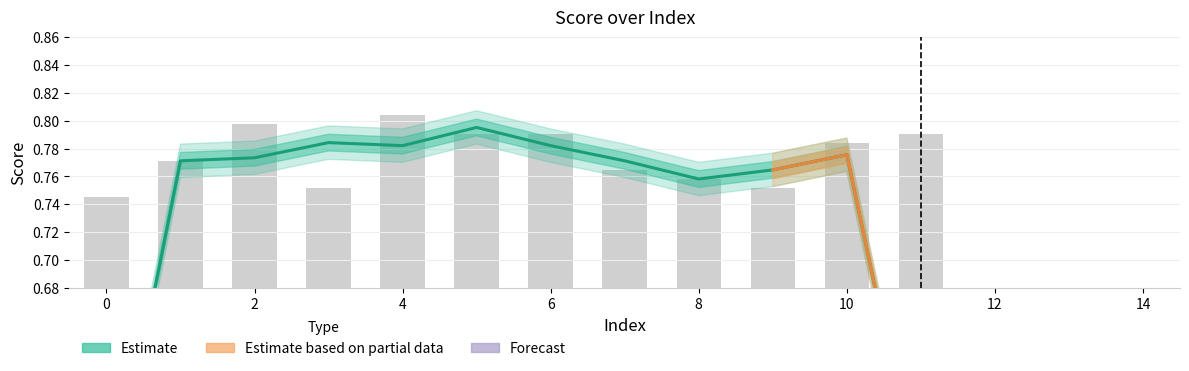

List the labels in order of value, largest first.

4, 2, 5, 6, 11, 10, 1, 7, 8, 3, 9, 0